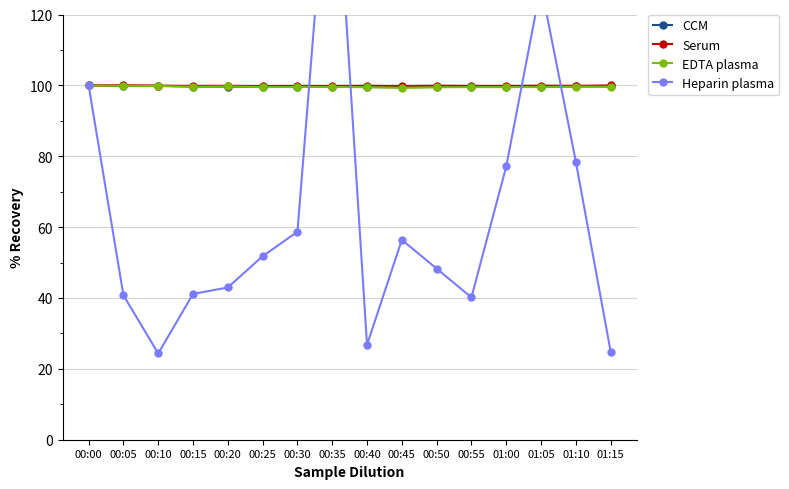

How many lines are shown in the chart?

4